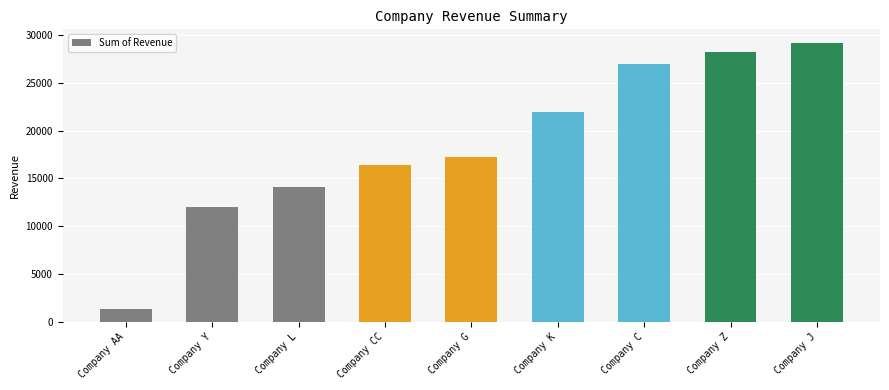

Which label corresponds to the largest value in the chart?

Company J